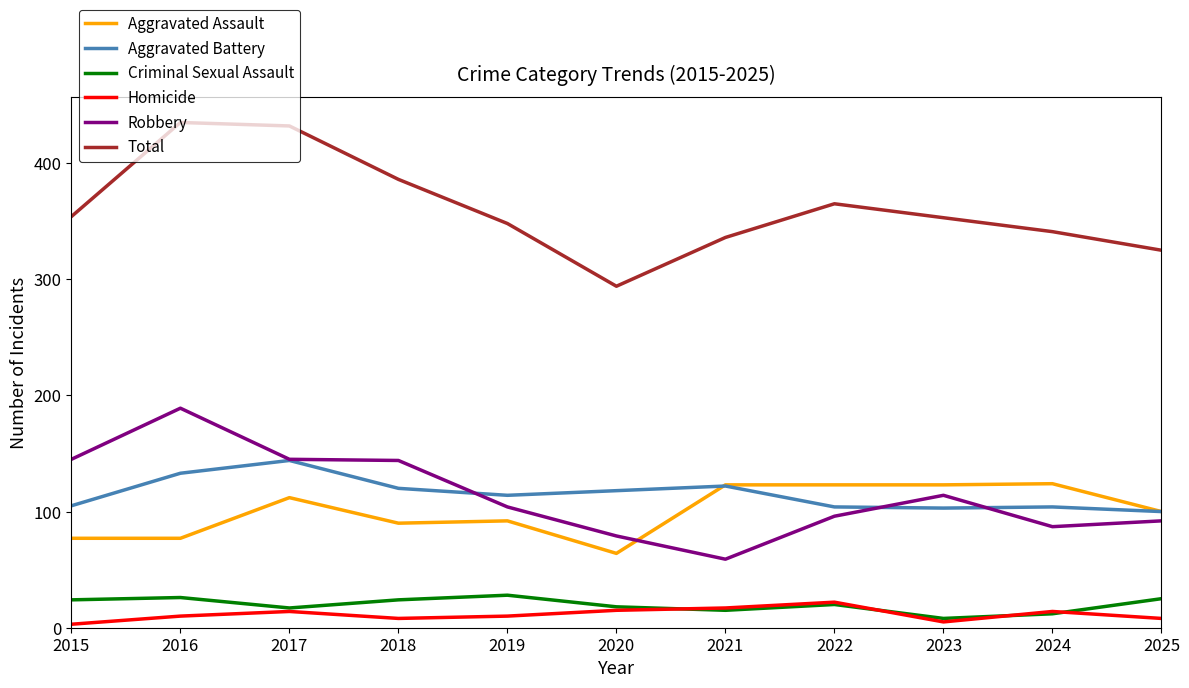

True or false: Homicide and Robbery cross at least once.

False